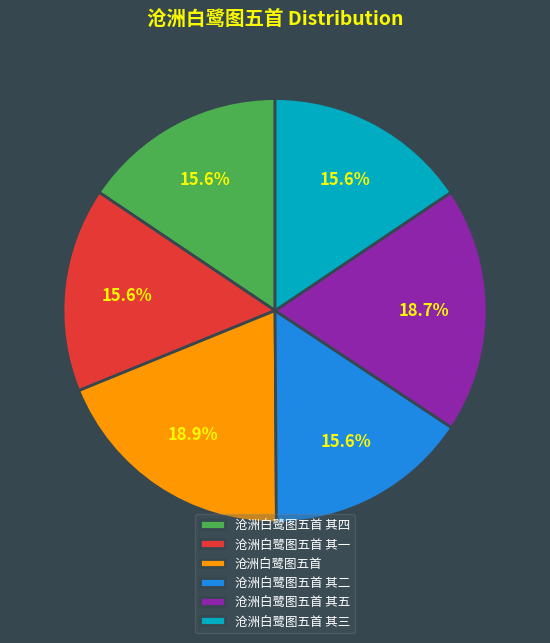

True or false: 沧洲白鹭图五首 其二 accounts for 16% of the total.

True